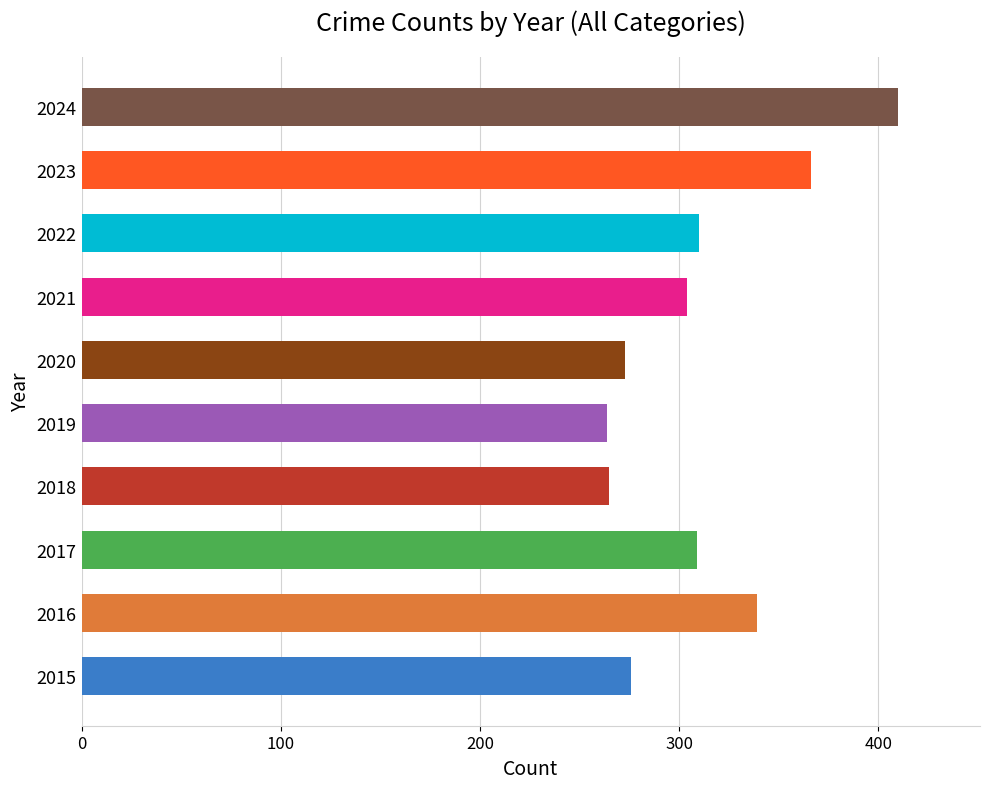

Are the bars grouped side by side (vs. stacked)?

No